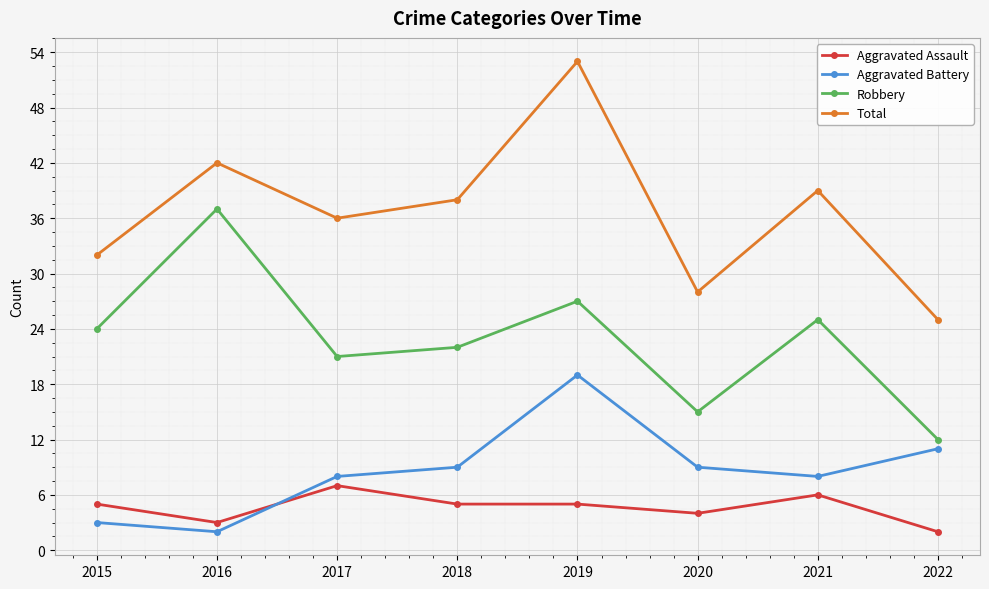

What is the spread (max minus min) of values at 2015?

29